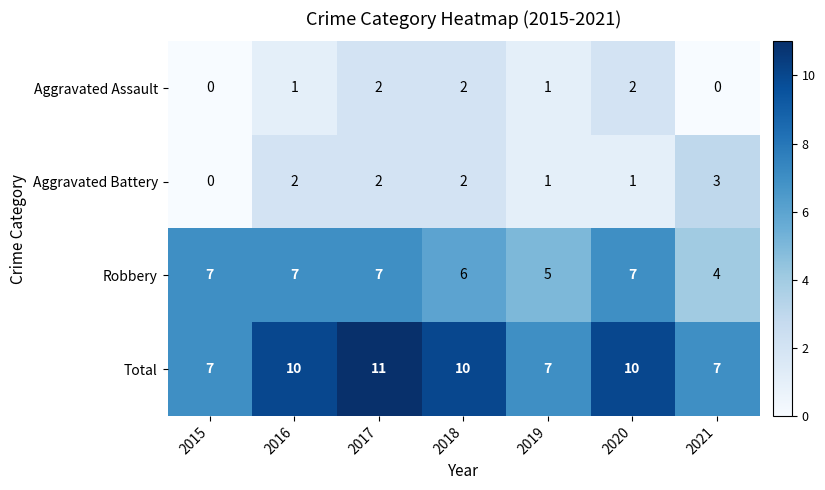

True or false: Aggravated Assault has a value of 1 at 2018.

False